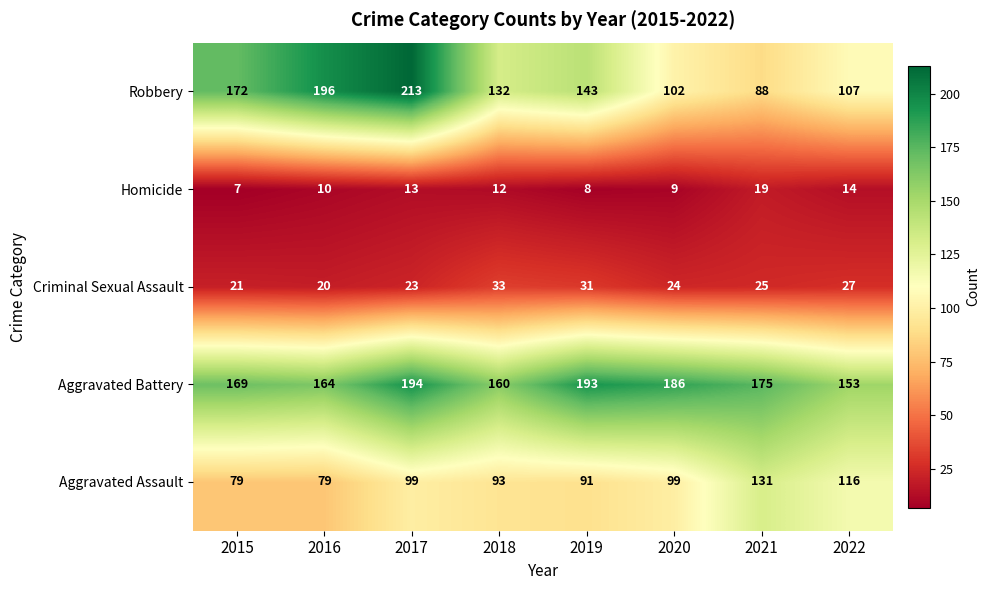

What is the difference between the maximum and minimum values in the Robbery series?

125